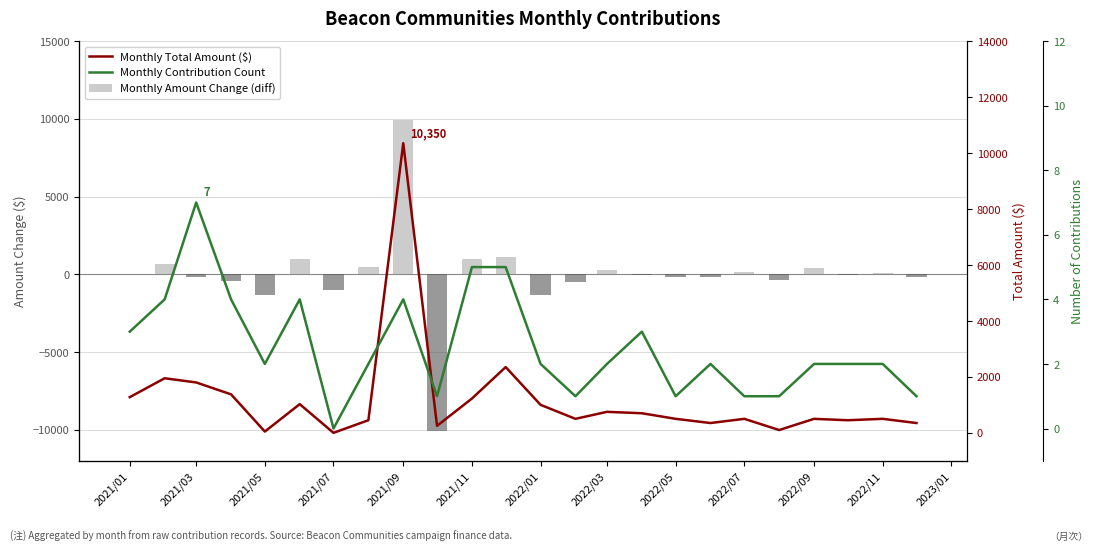

Between 2022/03 and 2021/11, which is larger?

2021/11